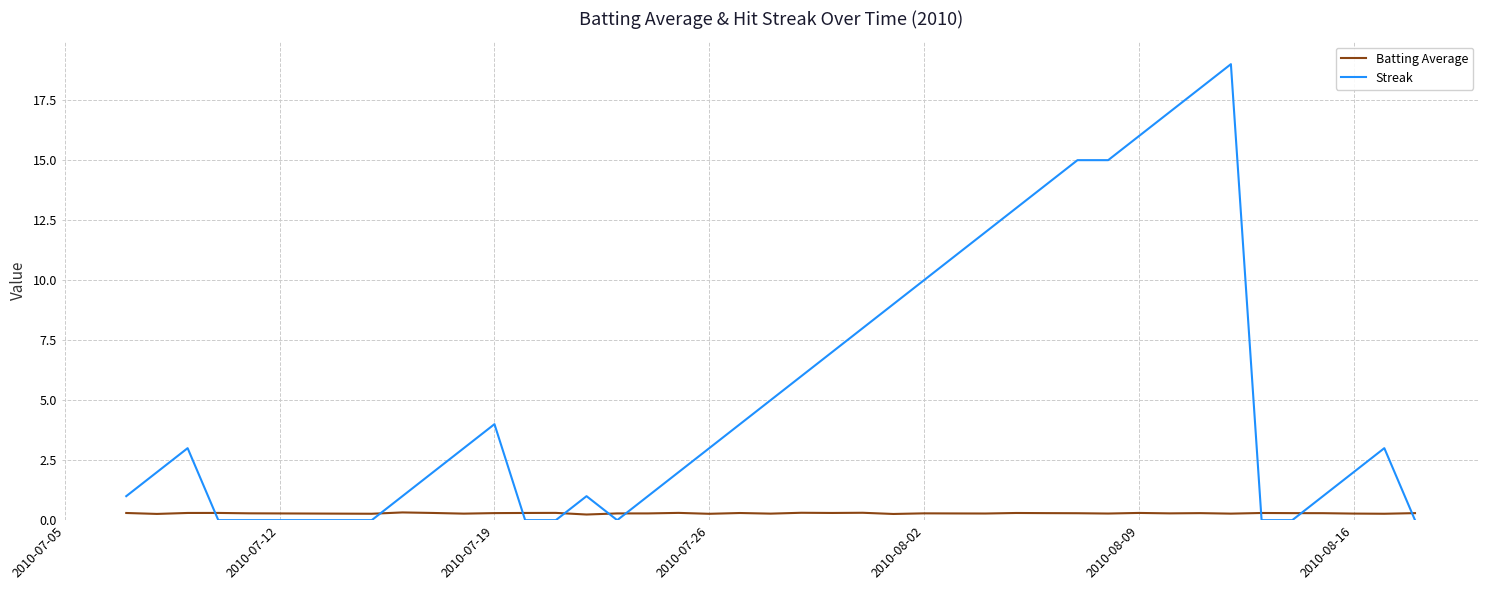

How many intersections are there between Batting Average and Streak?

9